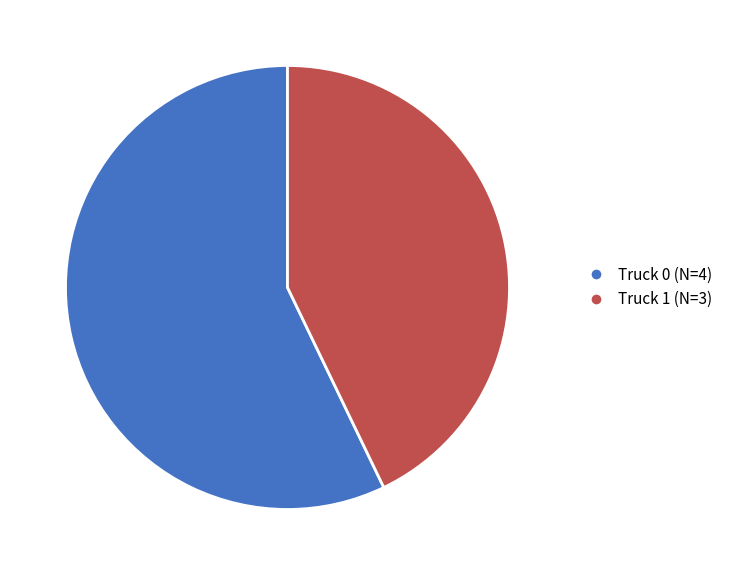

Approximately how many times larger is the value at Truck 0 compared to Truck 1?

1.3